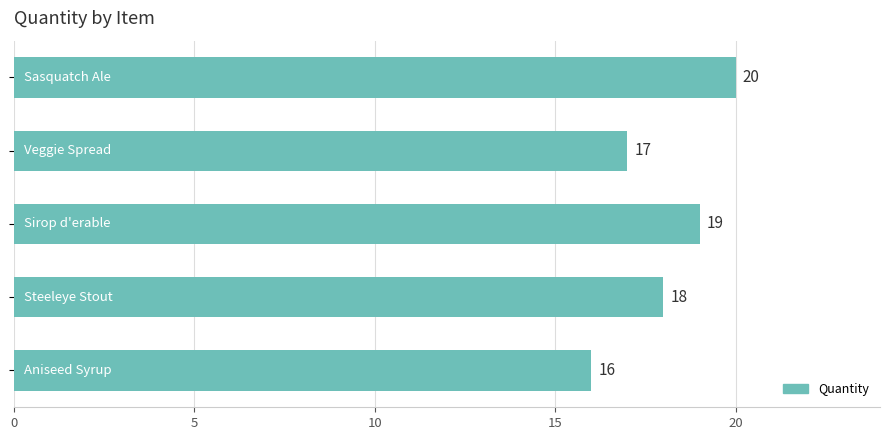

How many values are between 17 and 19?

3